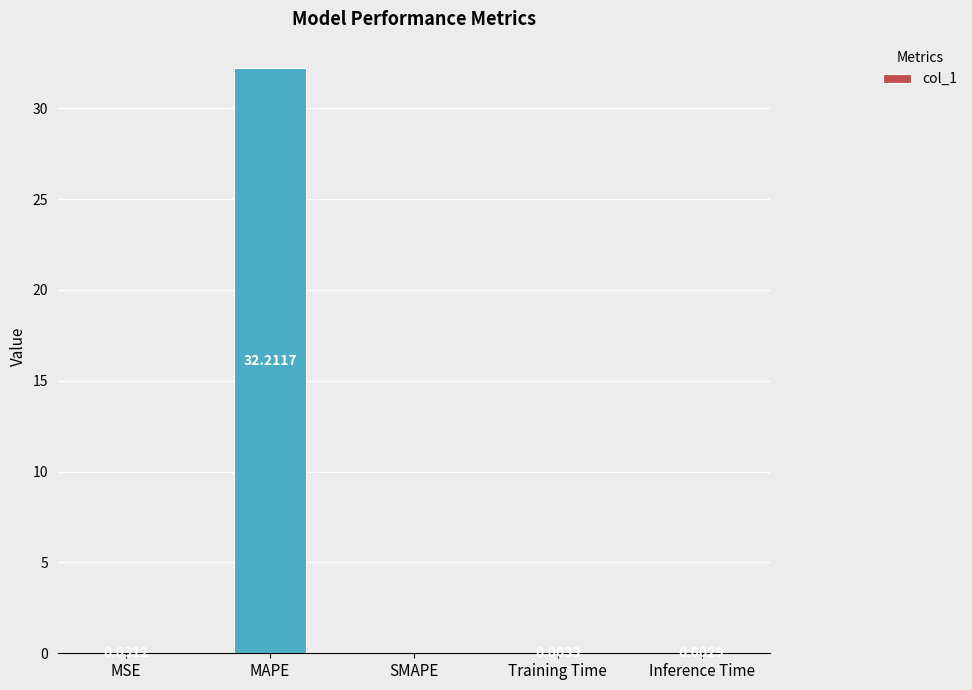

Count the number of data series in this chart.

1